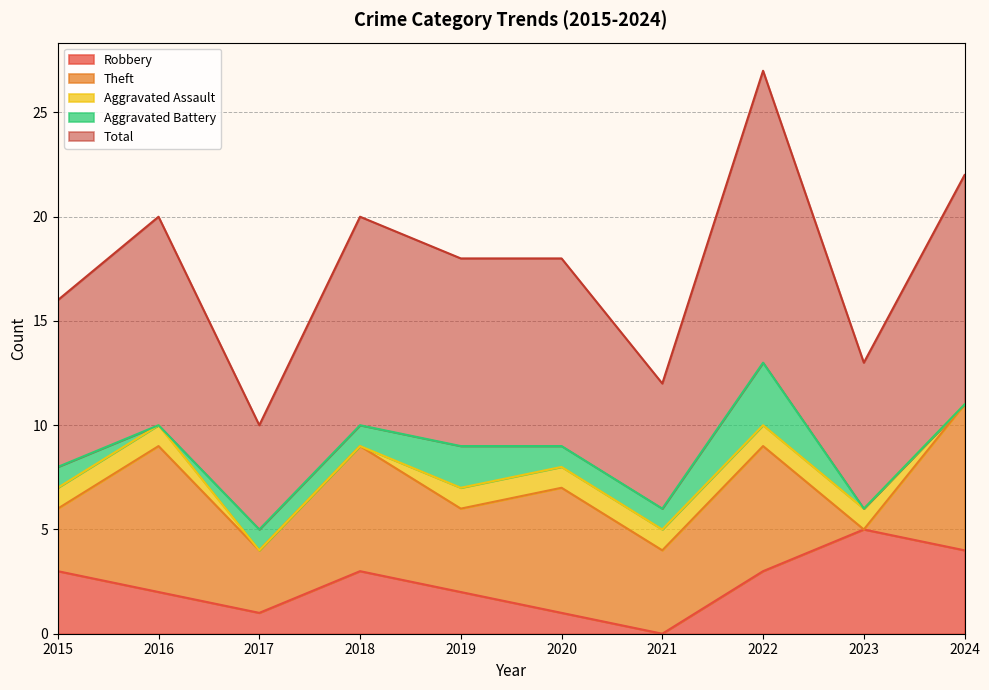

Which series has the largest range (max minus min)?

Total